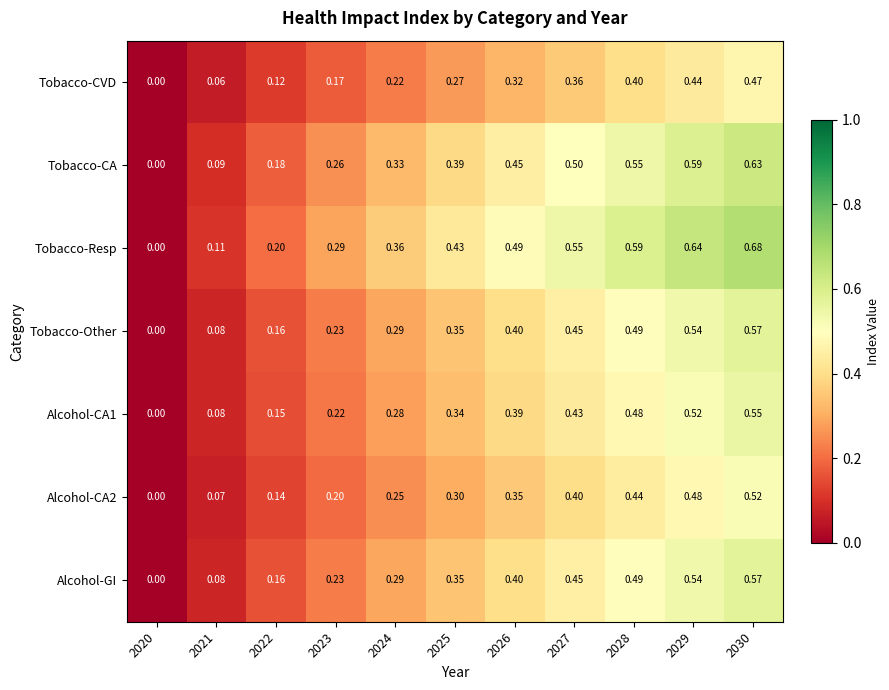

Which series has the largest total across all categories?

Tobacco-Resp